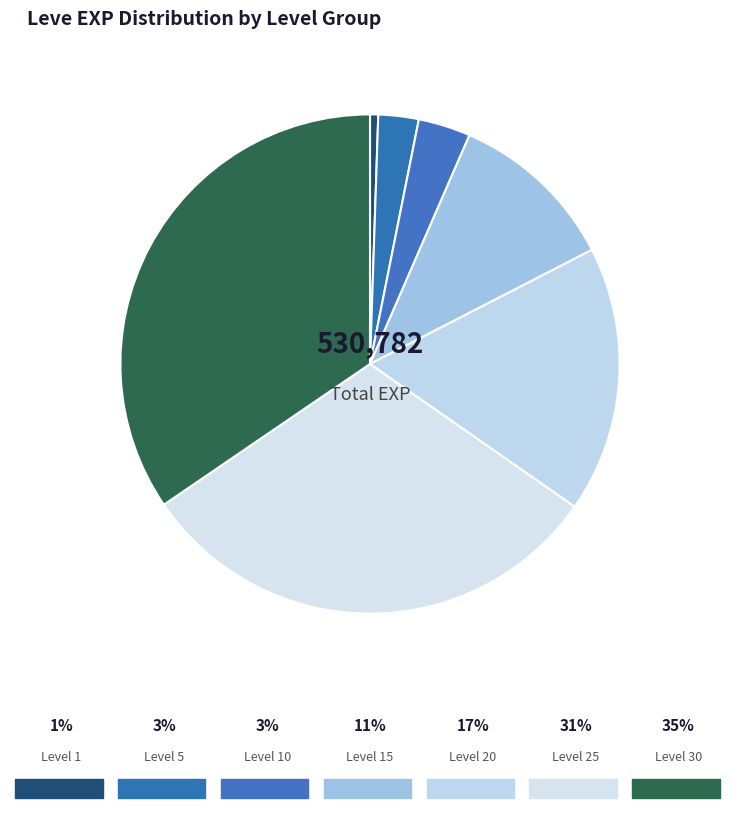

How many segments does this pie chart have?

7